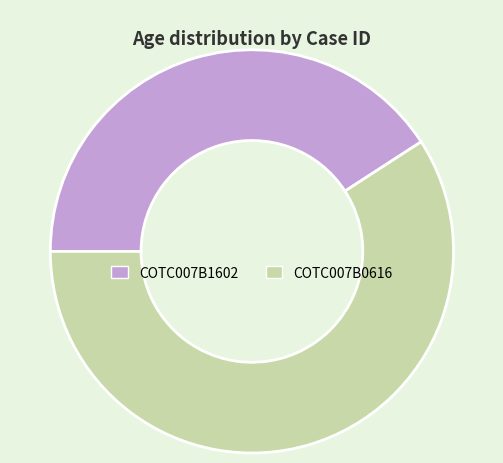

Is it true that COTC007B0616 is 59% of the pie?

True